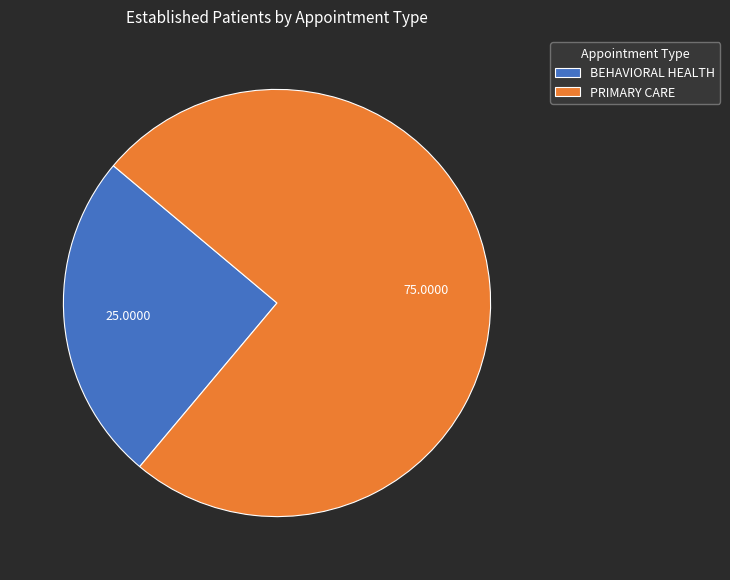

Combined, do BEHAVIORAL HEALTH and PRIMARY CARE account for over 50%?

Yes